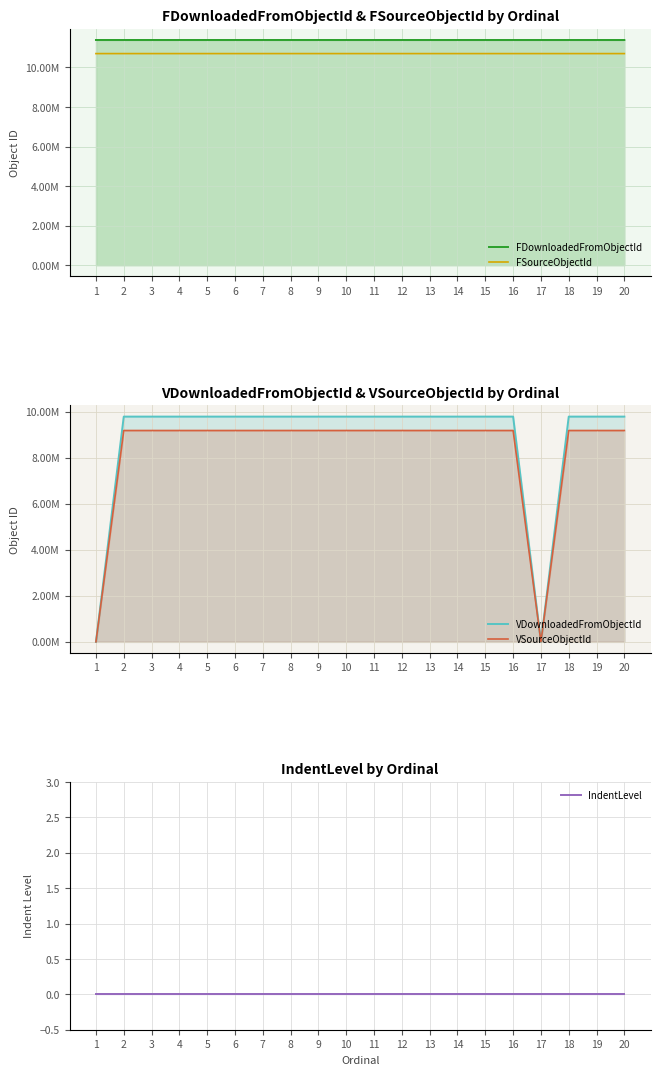

At which category is the sum across all series the highest?

9